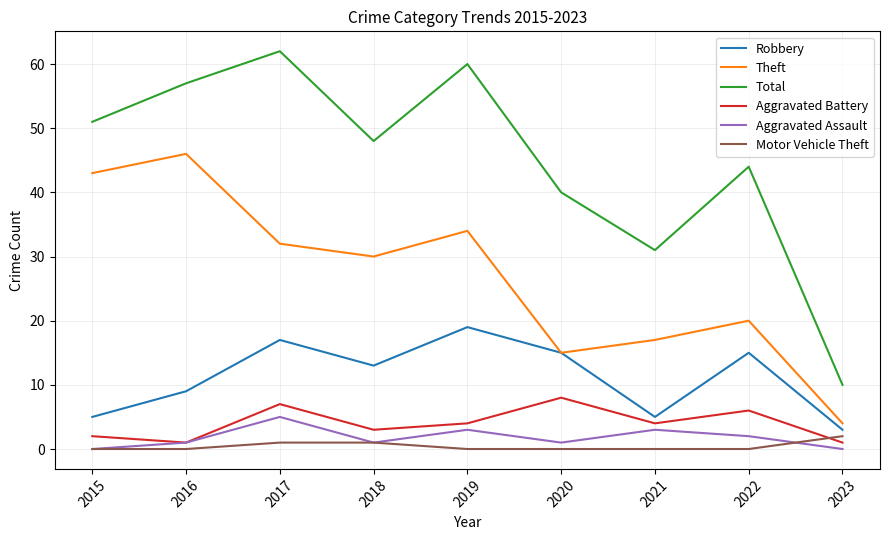

Where does the Theft series first go above 30?

2015